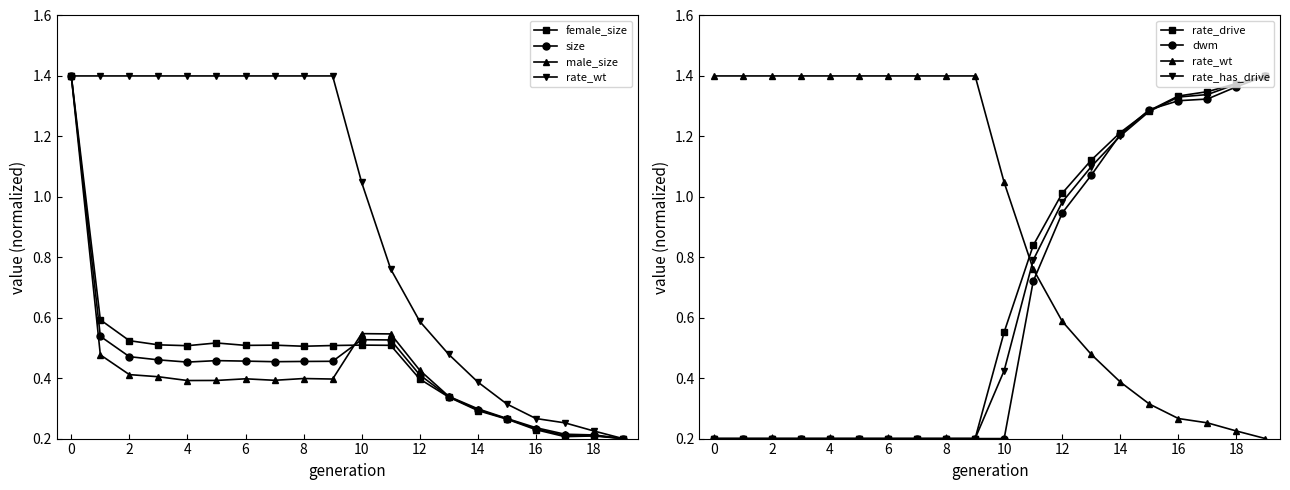

At how many categories does at least one series exceed 0?

20